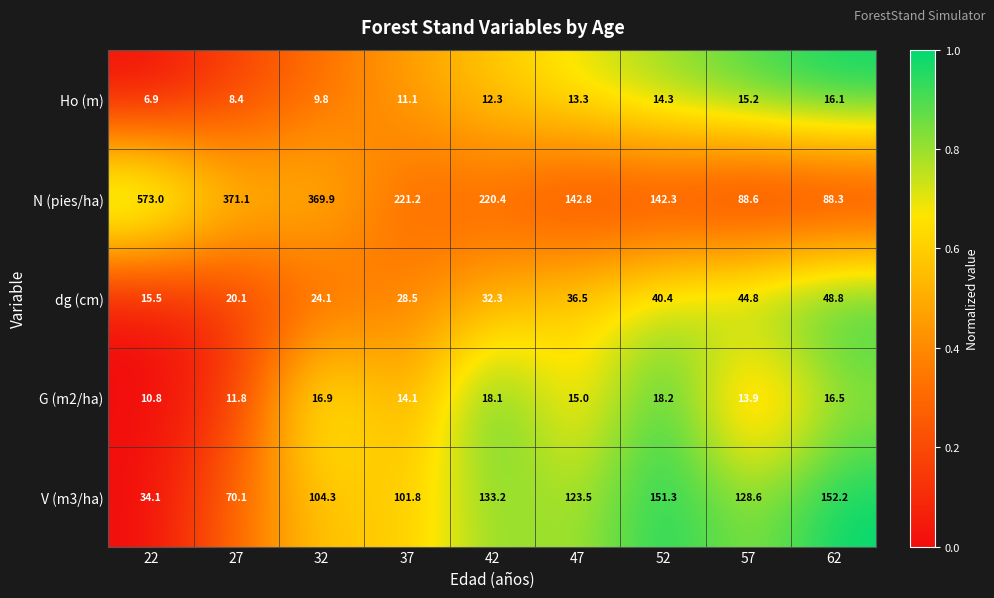

How many values in the V (m3/ha) series exceed 123?

5